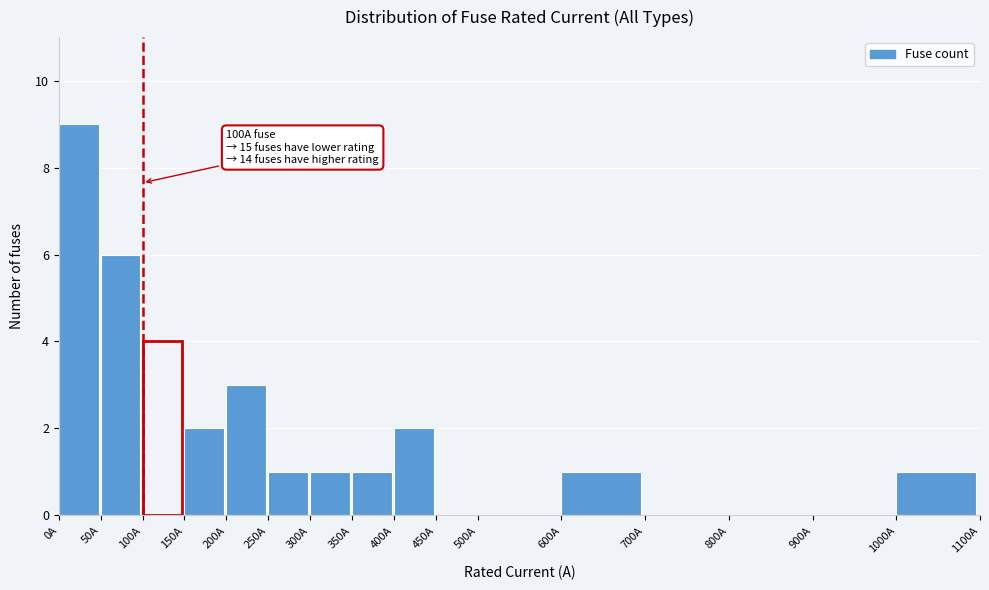

Which range on the x-axis has the tallest bar?

0 to 50